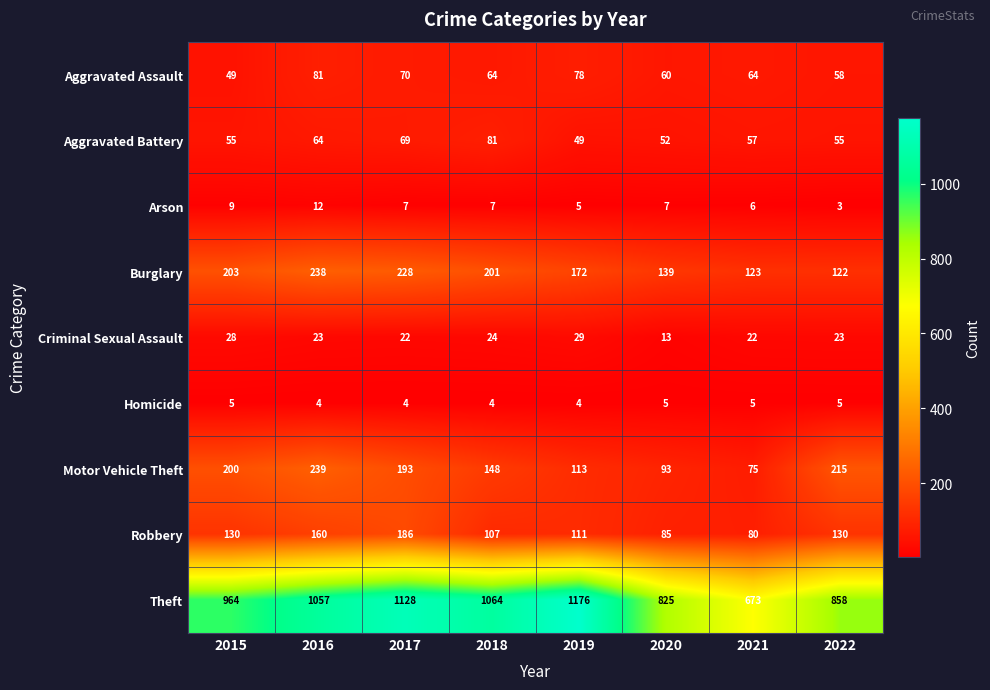

What is the greatest value displayed?

1176